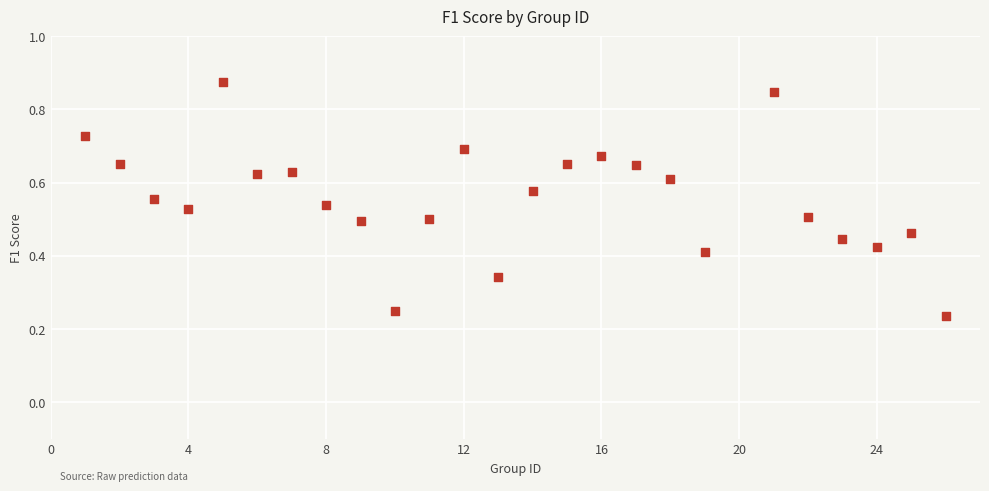

What is the range of X values (max minus min)?

25.0